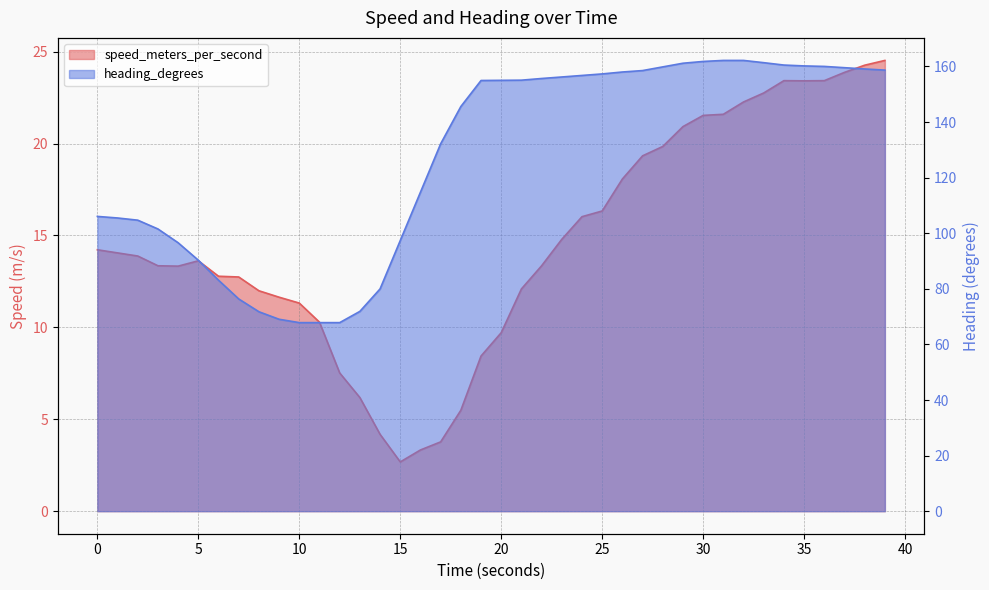

True or false: heading_degrees and speed_meters_per_second intersect in this chart.

False